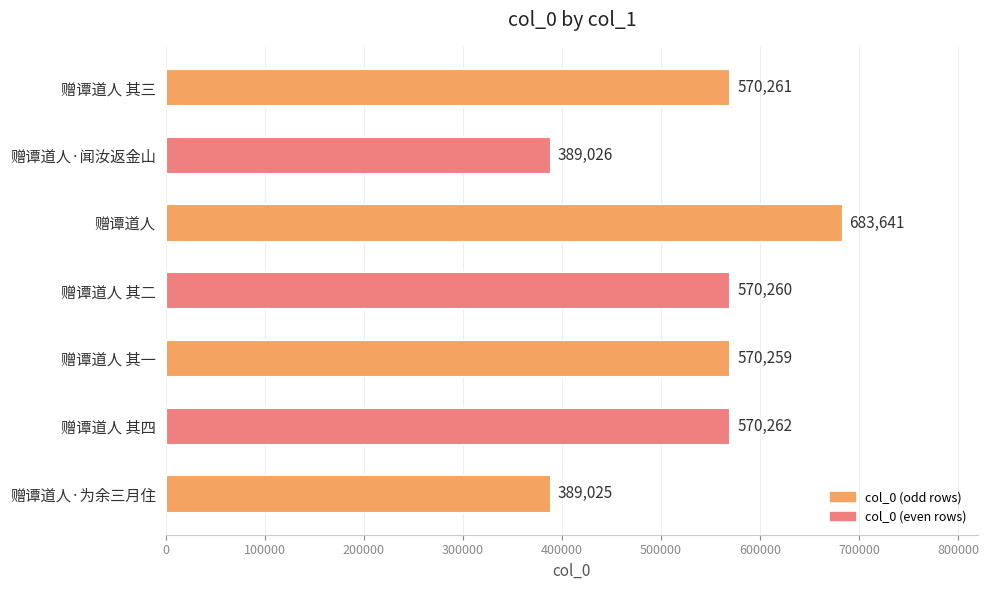

Reading bottom to top, transcribe all the data shown in this chart.

赠谭道人·为余三月住=389025	赠谭道人 其四=570262	赠谭道人 其一=570259	赠谭道人 其二=570260	赠谭道人=683641	赠谭道人·闻汝返金山=389026	赠谭道人 其三=570261